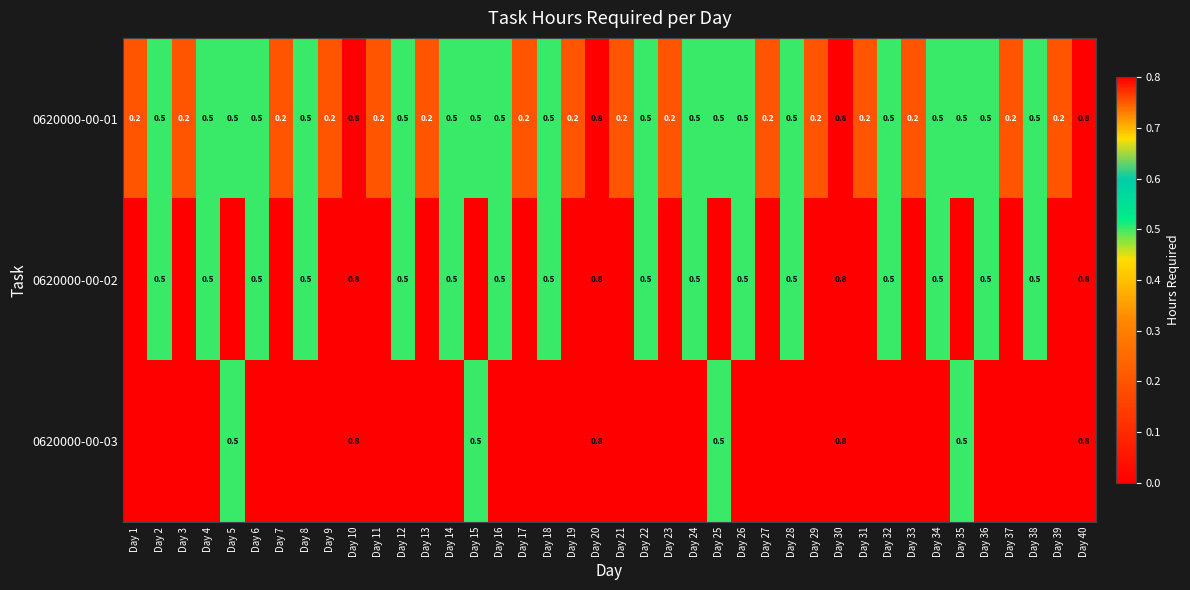

Which label corresponds to the largest value in the chart?

Day 10